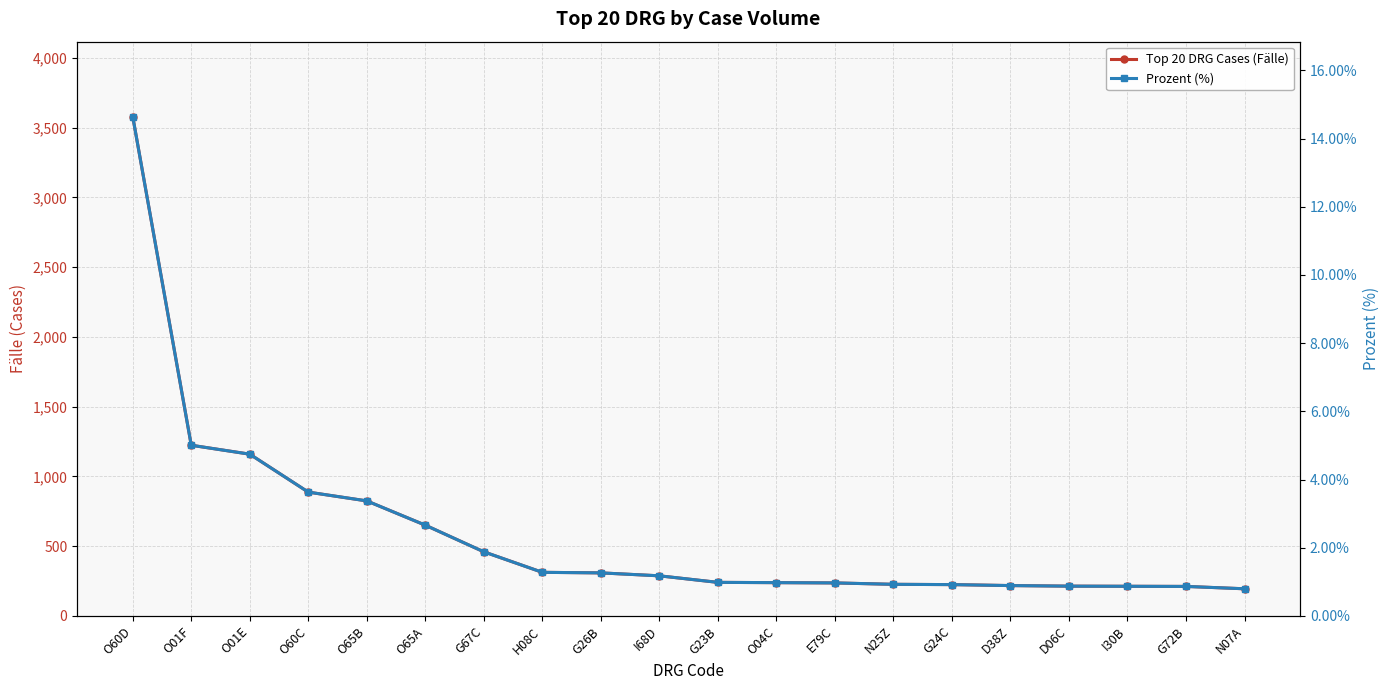

List the labels in order of Top 20 DRG Cases (Fälle) value, smallest first.

N07A, G72B, I30B, D06C, D38Z, G24C, N25Z, E79C, O04C, G23B, I68D, G26B, H08C, G67C, O65A, O65B, O60C, O01E, O01F, O60D